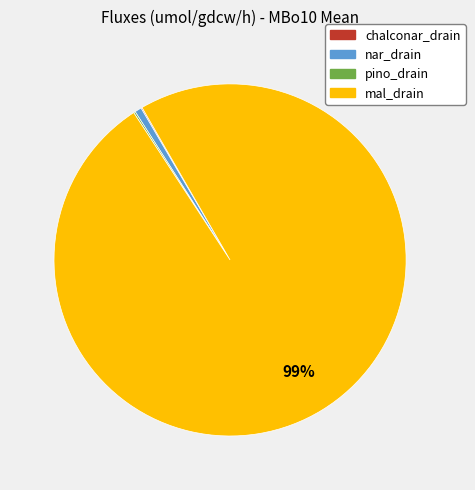

To the nearest percent, what percentage of the pie is nar_drain?

1%